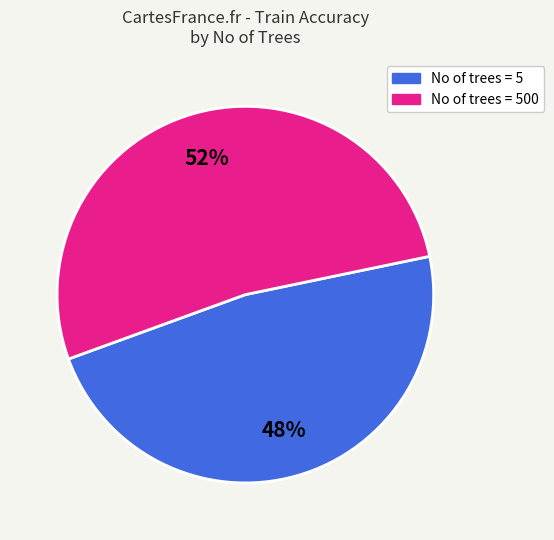

Does any single category account for the majority?

Yes